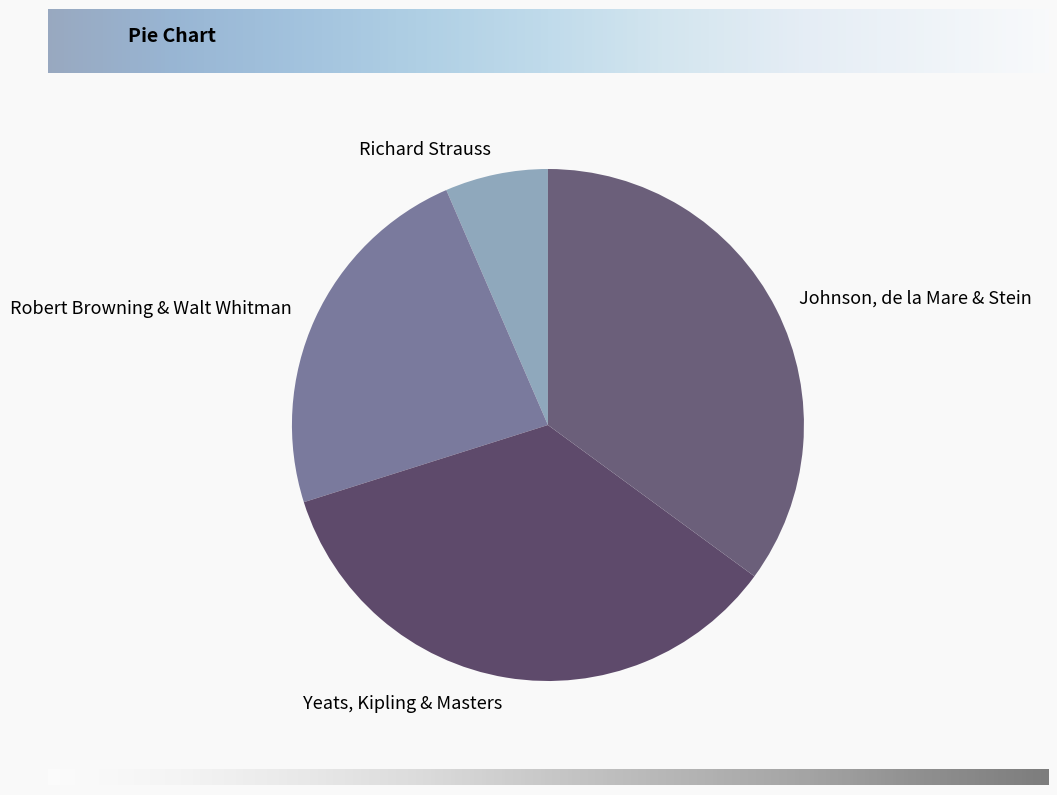

What is the smallest slice in the pie chart?

Richard Strauss